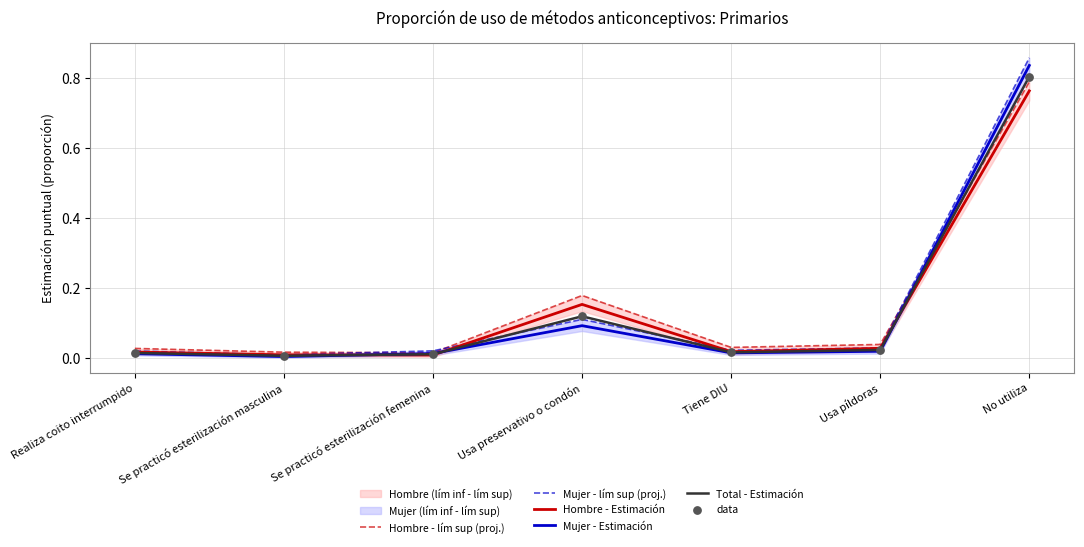

Is the value of Hombre - Estimación at Realiza coito interrumpido greater than the value of Hombre - lím sup (proj.) at Usa píldoras?

No